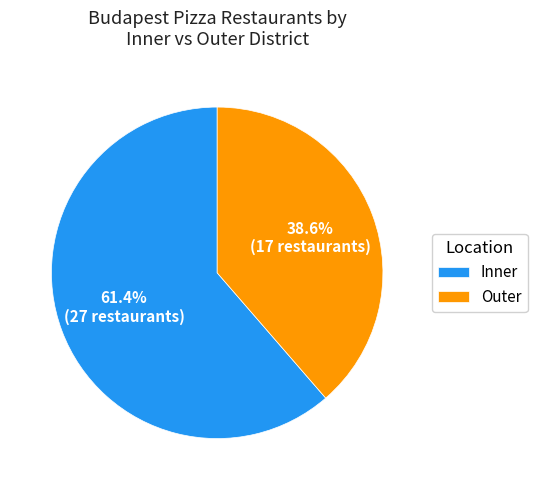

How many slices are in this pie chart?

2